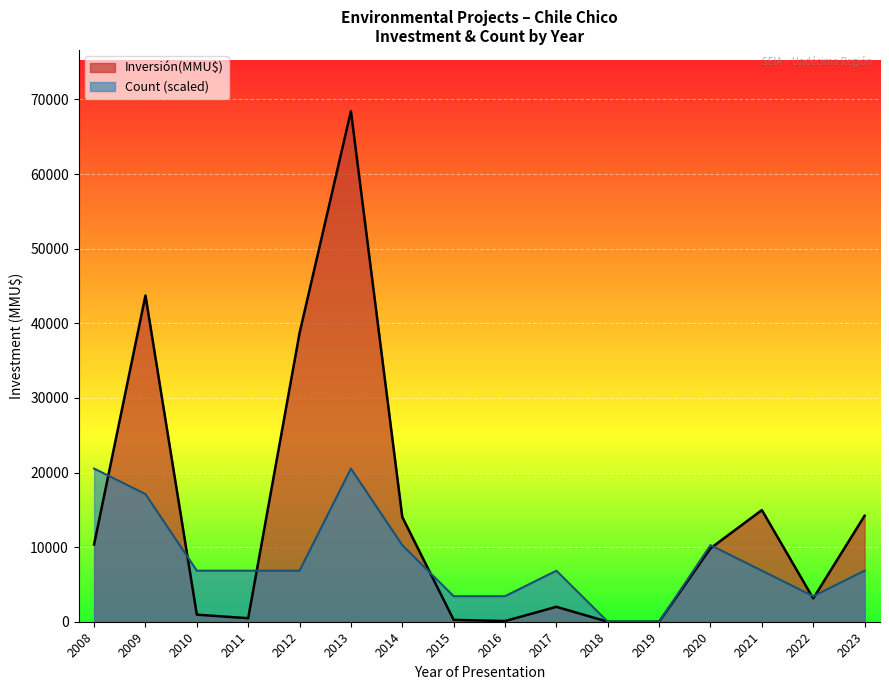

The Count series shows 2 at 2010. True or false?

False